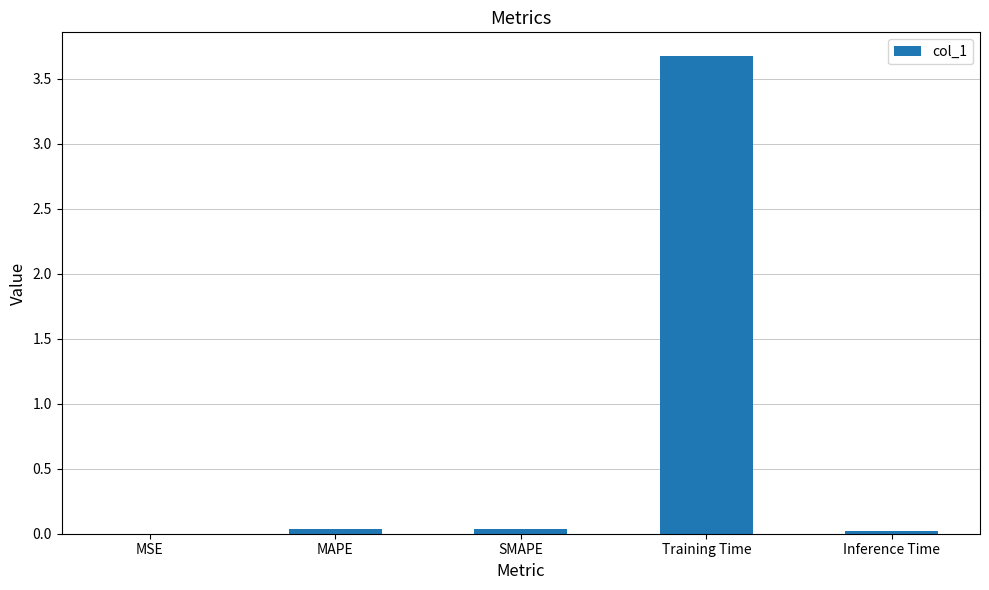

True or false: the data shows 5.9 at Training Time.

False